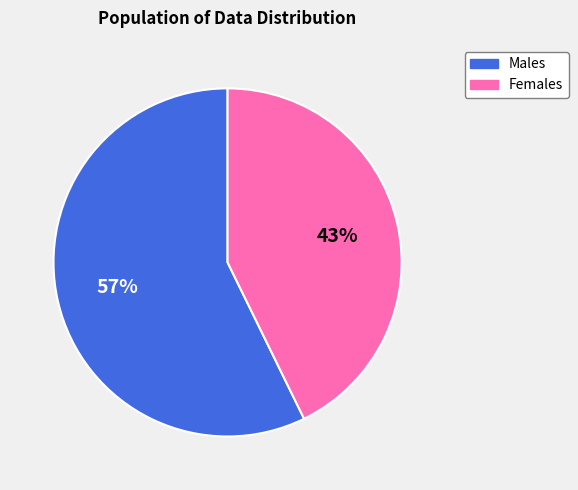

To the nearest percent, what is the difference between the largest and smallest slice percentages?

14%